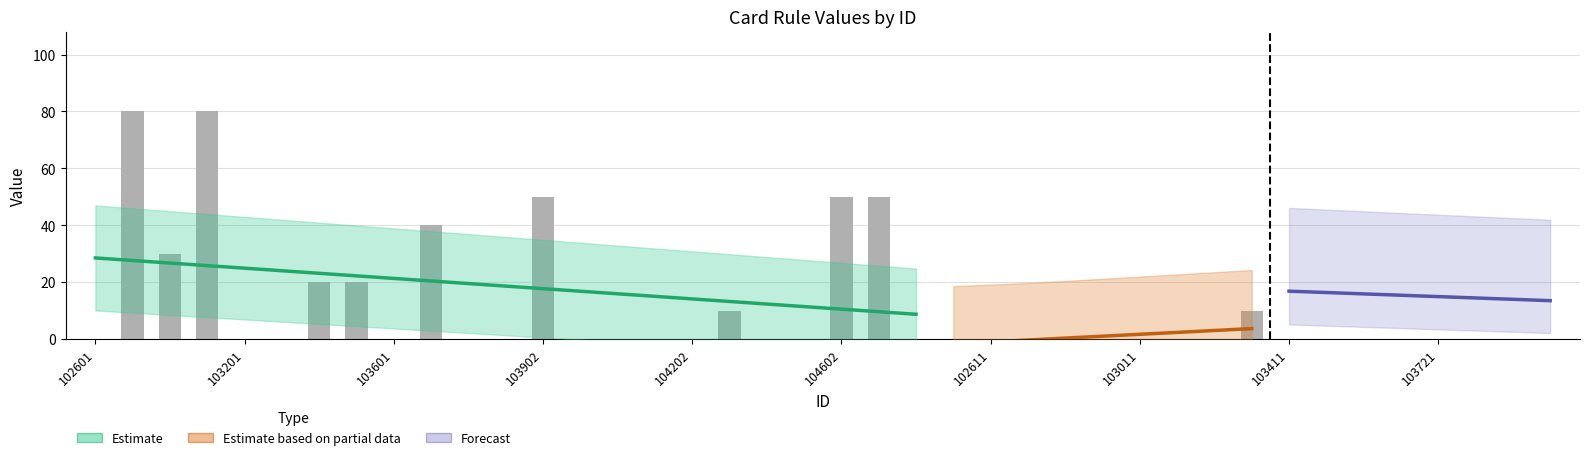

Reading left to right, what are all the values shown in this chart?

0	80	30	80	0	0	20	20	0	40	0	0	50	0	0	0	0	10	0	0	50	50	0	0	0	0	0	0	0	0	0	10	0	0	0	0	0	0	0	0